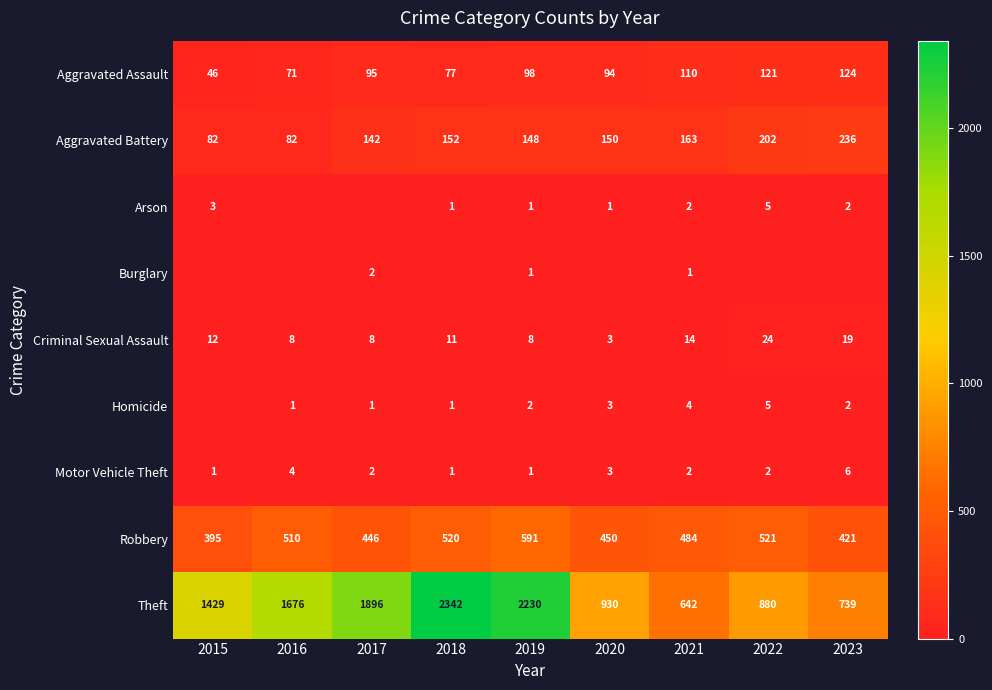

What is the sum of the Motor Vehicle Theft values at 2018 and 2022?

3